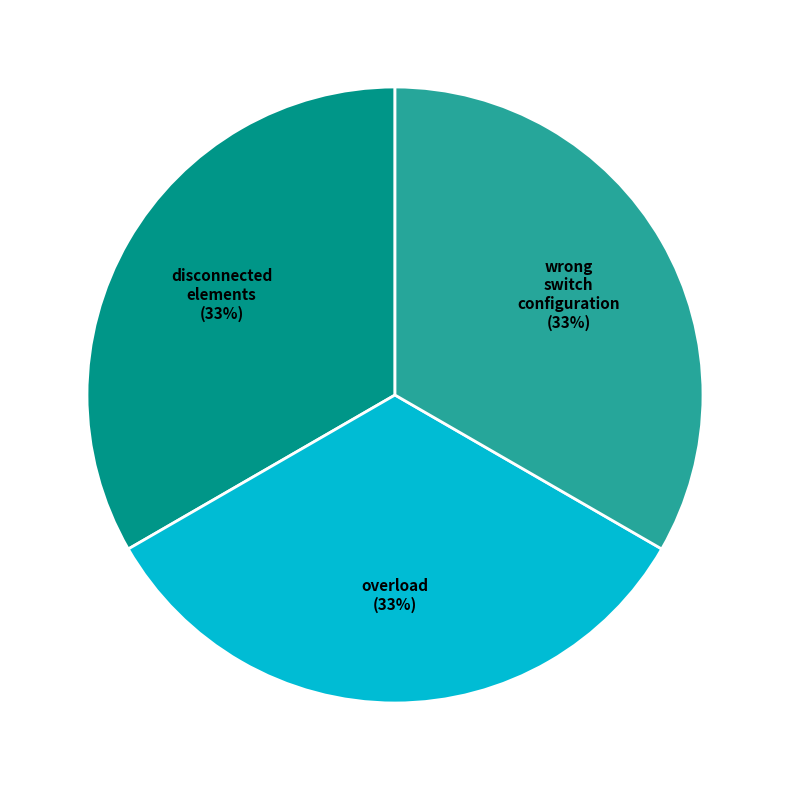

How many segments does this pie chart have?

3